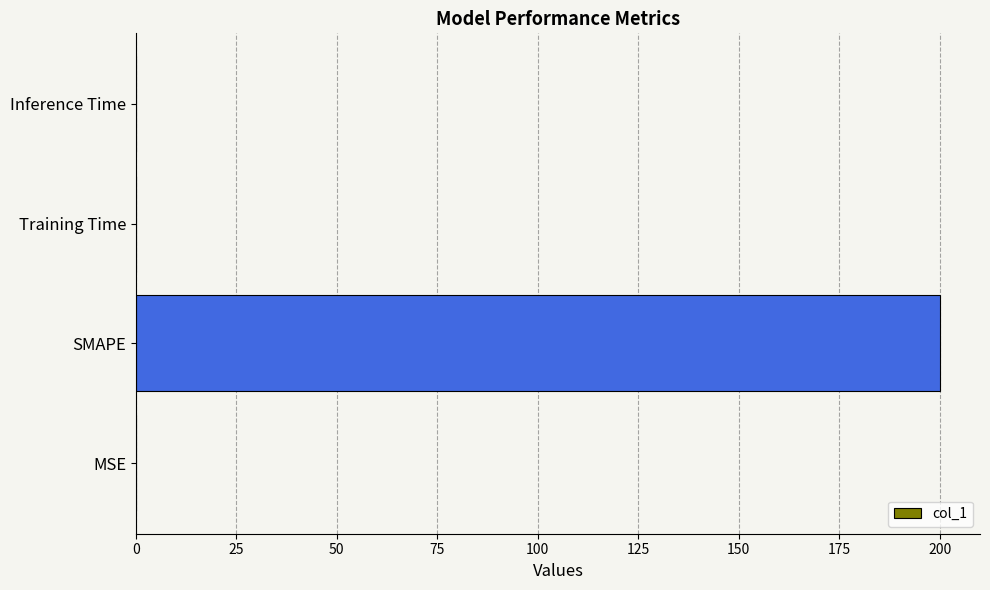

Is it true that the value at Inference Time is 0.0?

True